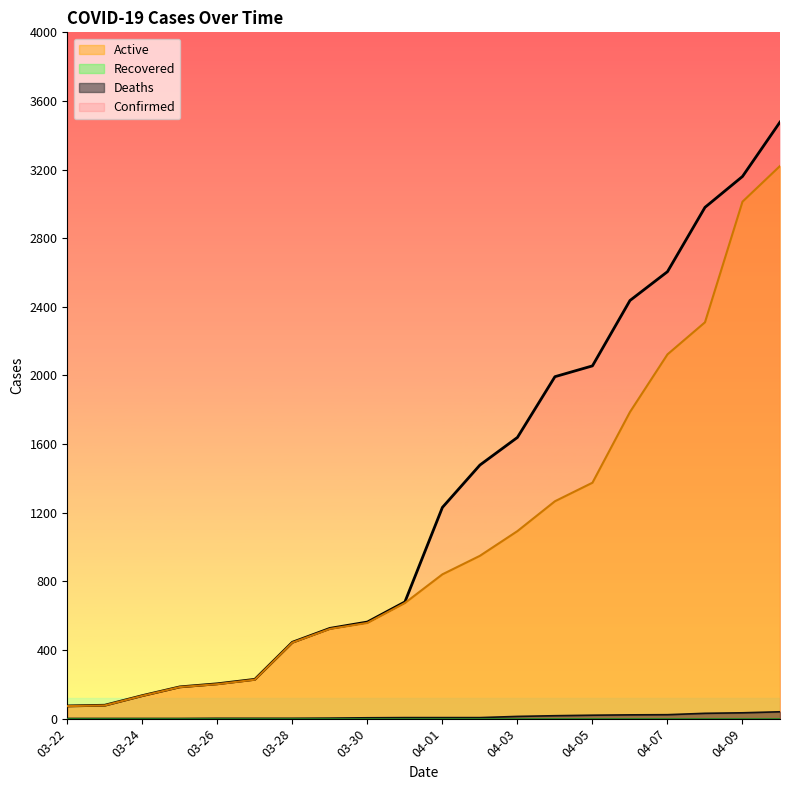

The value of Confirmed at 04-06 is 2437. True or false?

True